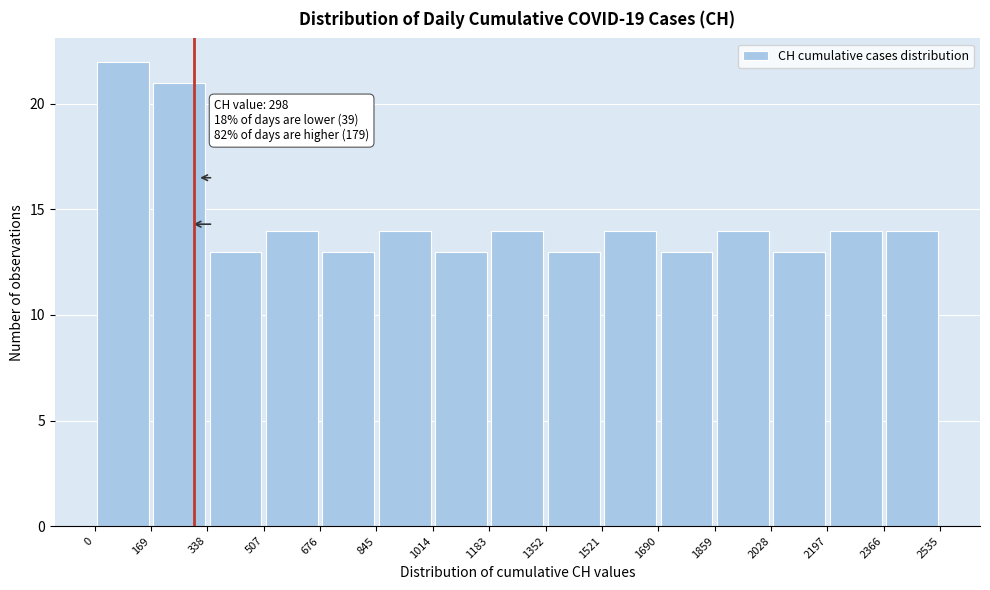

Which range on the x-axis has the tallest bar?

0 to 169